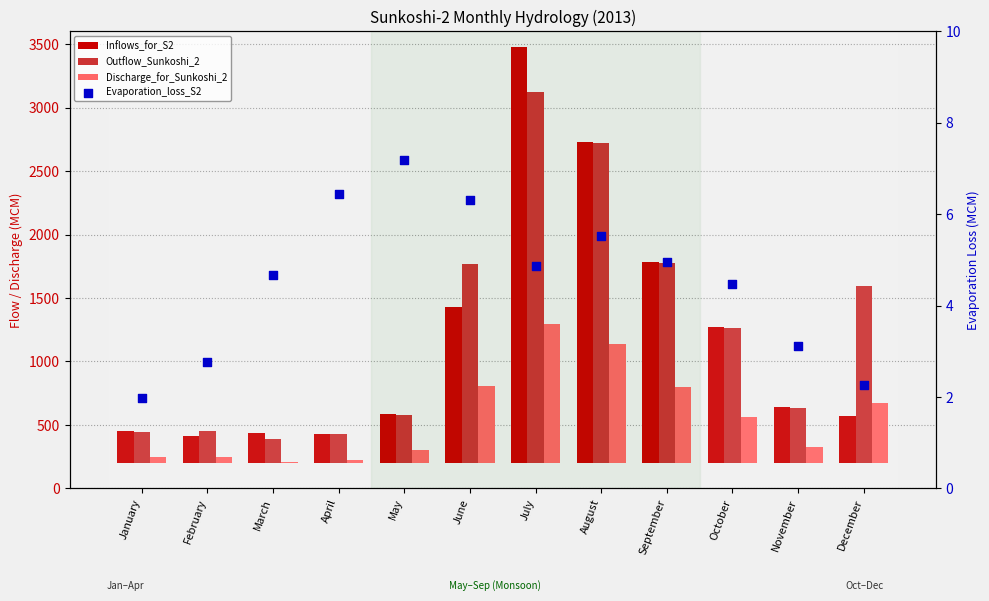

What are all the series names shown in the legend?

Inflows_for_S2, Outflow_Sunkoshi_2, Discharge_for_Sunkoshi_2, Evaporation_loss_S2